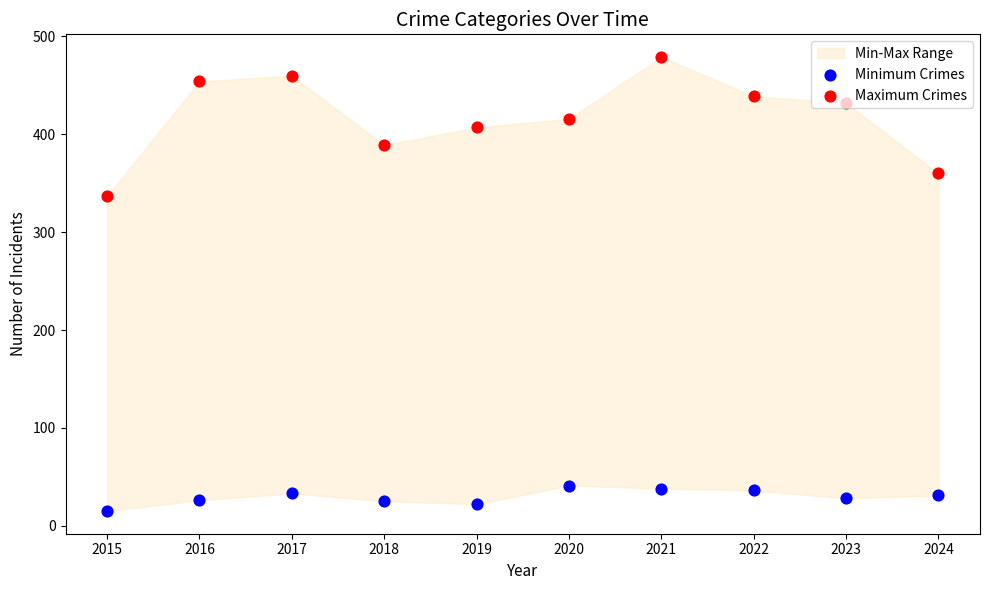

At which category is the sum across all series the highest?

2021